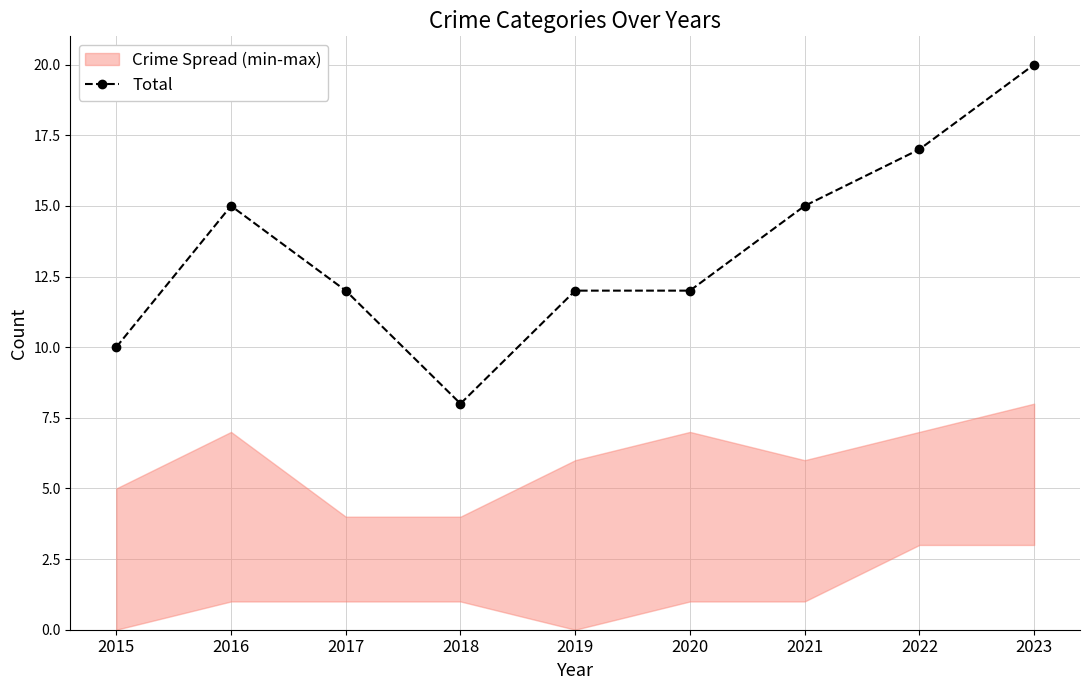

List the labels in order of value, largest first.

2023, 2022, 2016, 2021, 2017, 2019, 2020, 2015, 2018